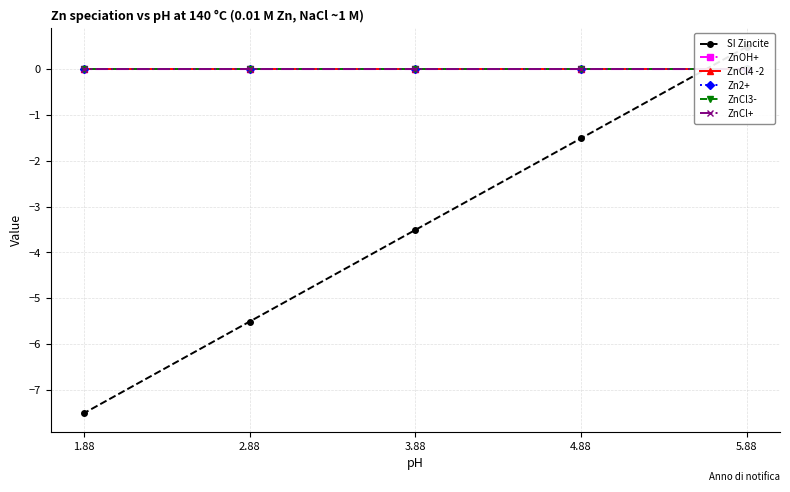

Does the chart have visible grid lines?

Yes